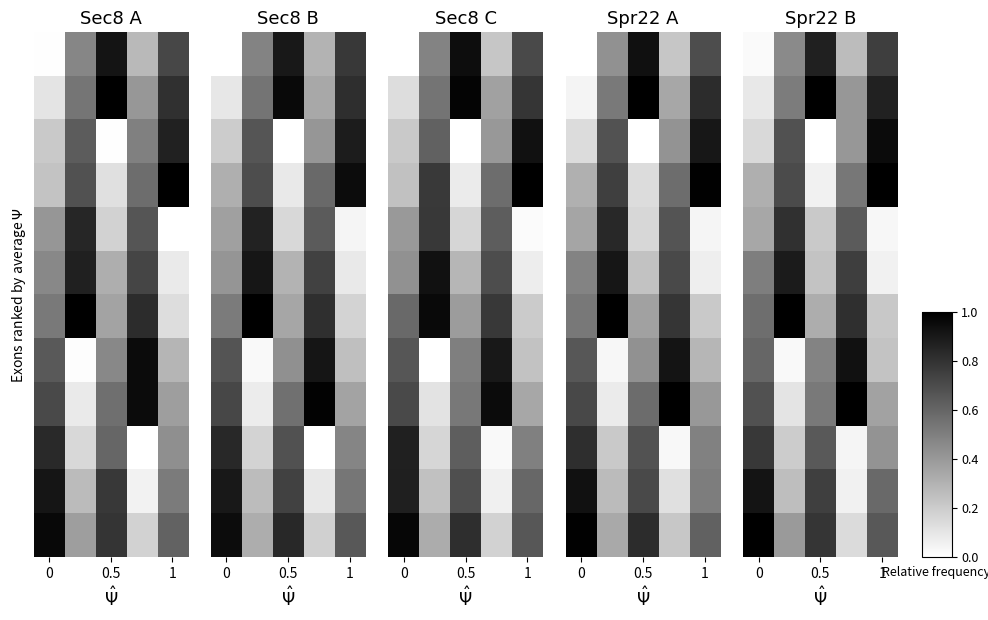

How many data points does each series have?

5